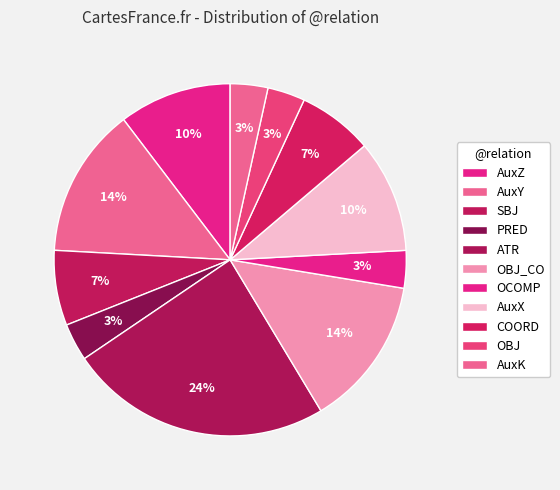

Combined, what portion of the pie is AuxK and OBJ_CO?

17.2%